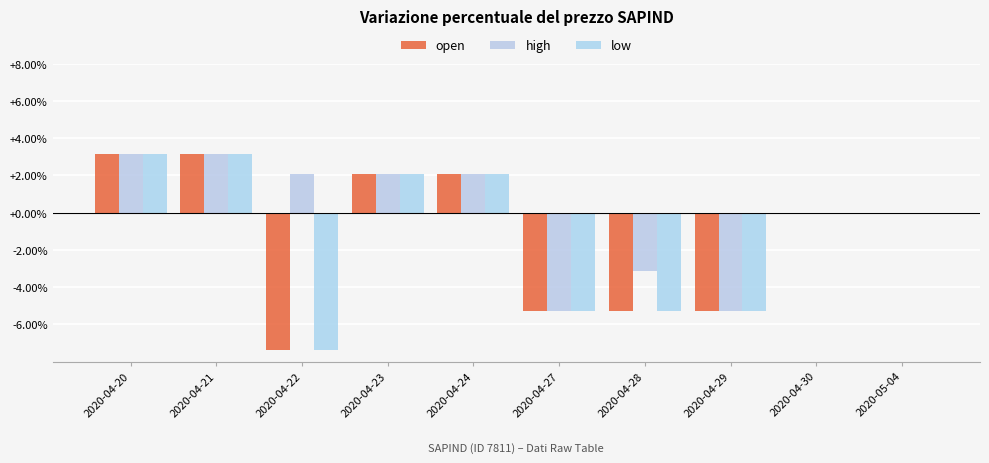

Reading left to right, list all the values displayed in this chart.

open: 0.0	0.0	-0.1	0.0	0.0	-0.1	-0.1	-0.1	0.0	0.0
high: 0.0	0.0	0.0	0.0	0.0	-0.1	-0.0	-0.1	0.0	0.0
low: 0.0	0.0	-0.1	0.0	0.0	-0.1	-0.1	-0.1	0.0	0.0